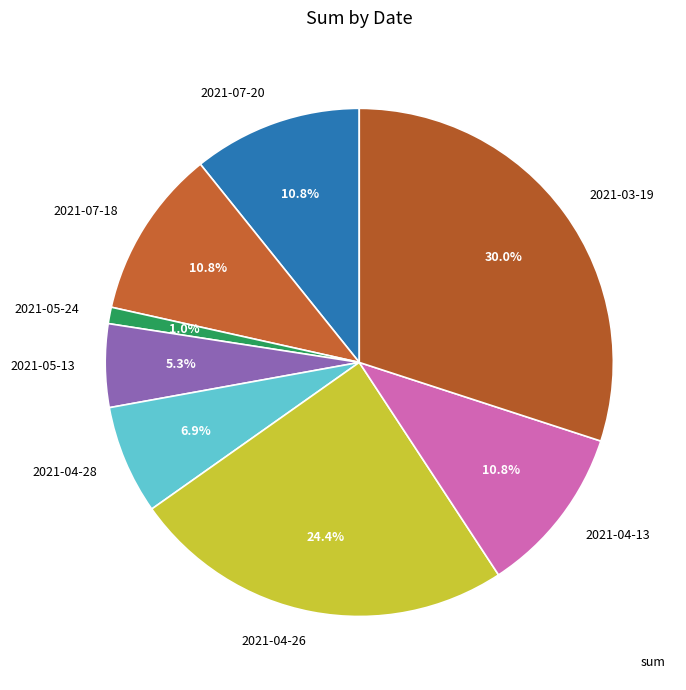

To the nearest percent, what is the combined percentage of 2021-04-28 and 2021-07-18?

18%